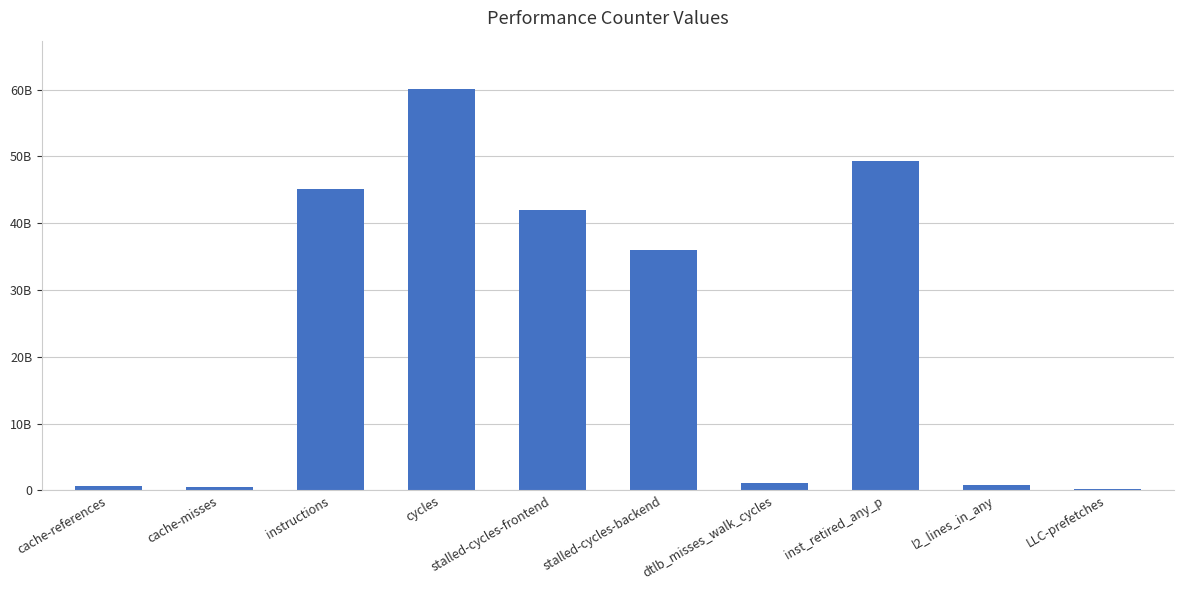

Are the bars horizontal?

No